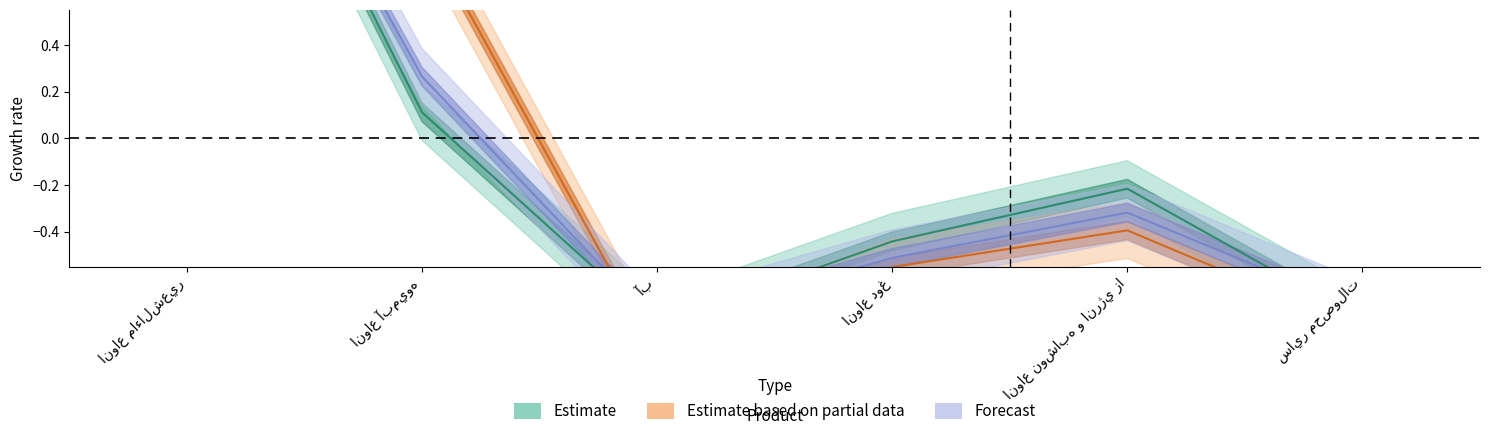

List the labels in order of Estimate based on partial data value, smallest first.

آب, ساير محصولات, انواع دوغ, انواع نوشابه و انرژي زا, انواع آبميوه, انواع ماءالشعير